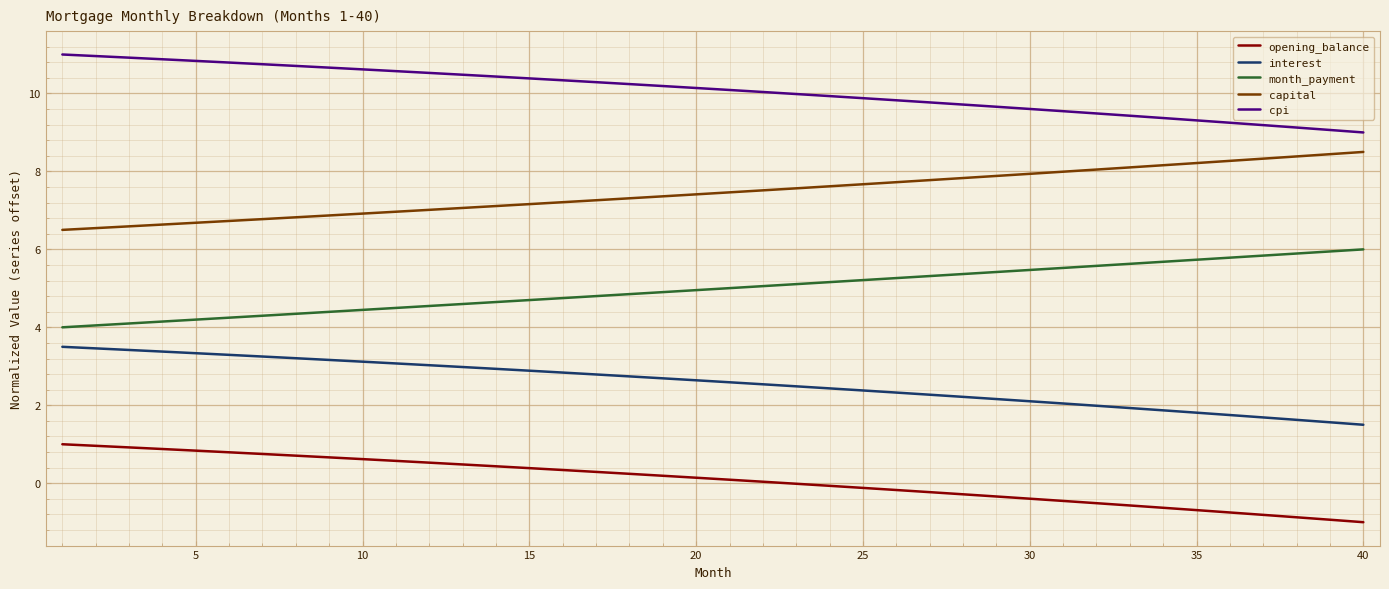

What is the difference between the maximum and second lowest values in the opening_balance series?

1.9